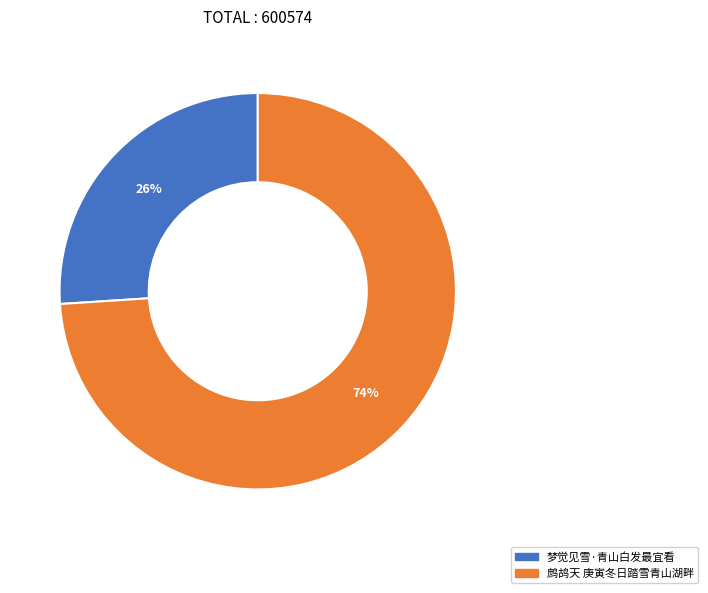

Do 鹧鸪天 庚寅冬日踏雪青山湖畔 and 梦觉见雪·青山白发最宜看 together represent more than half of the pie?

Yes